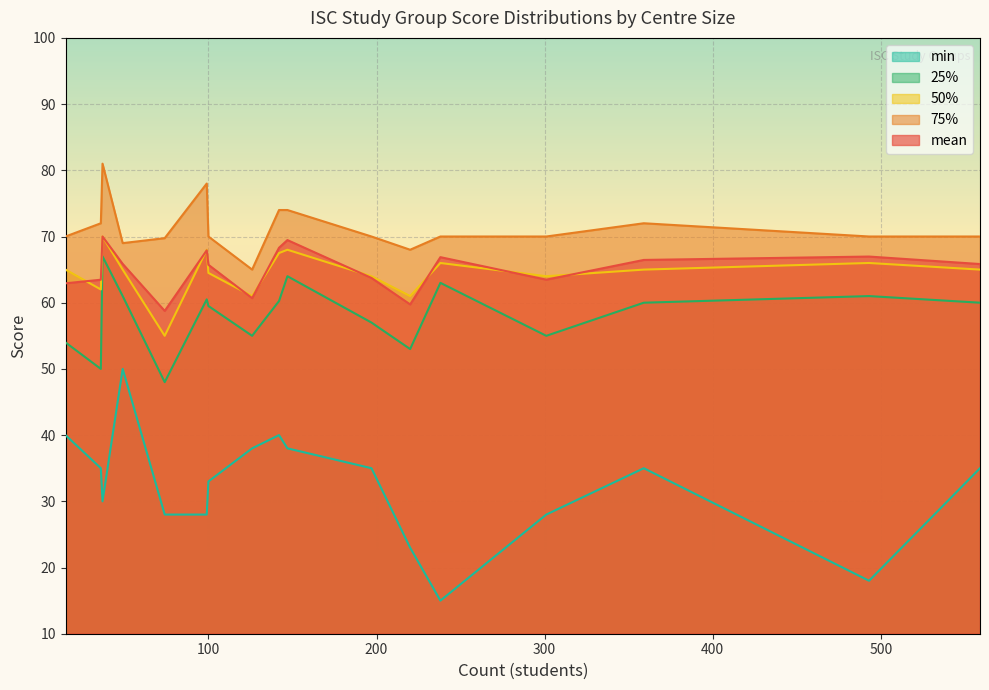

Which has a higher value, 74 or 147?

147